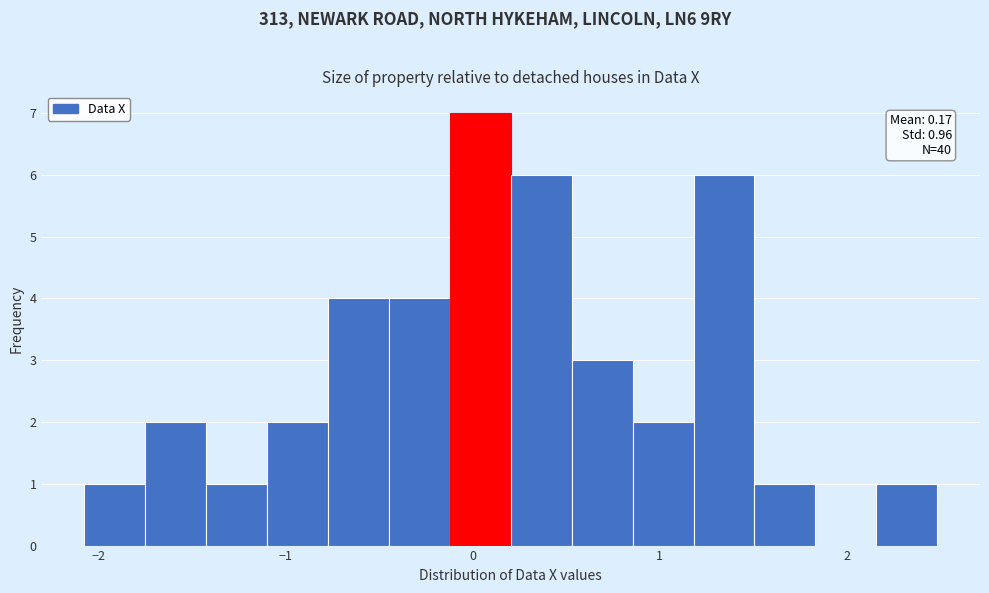

Around what value on the x-axis is the tallest bar? Give the approximate position of its centre, as read against the axis.

0.0